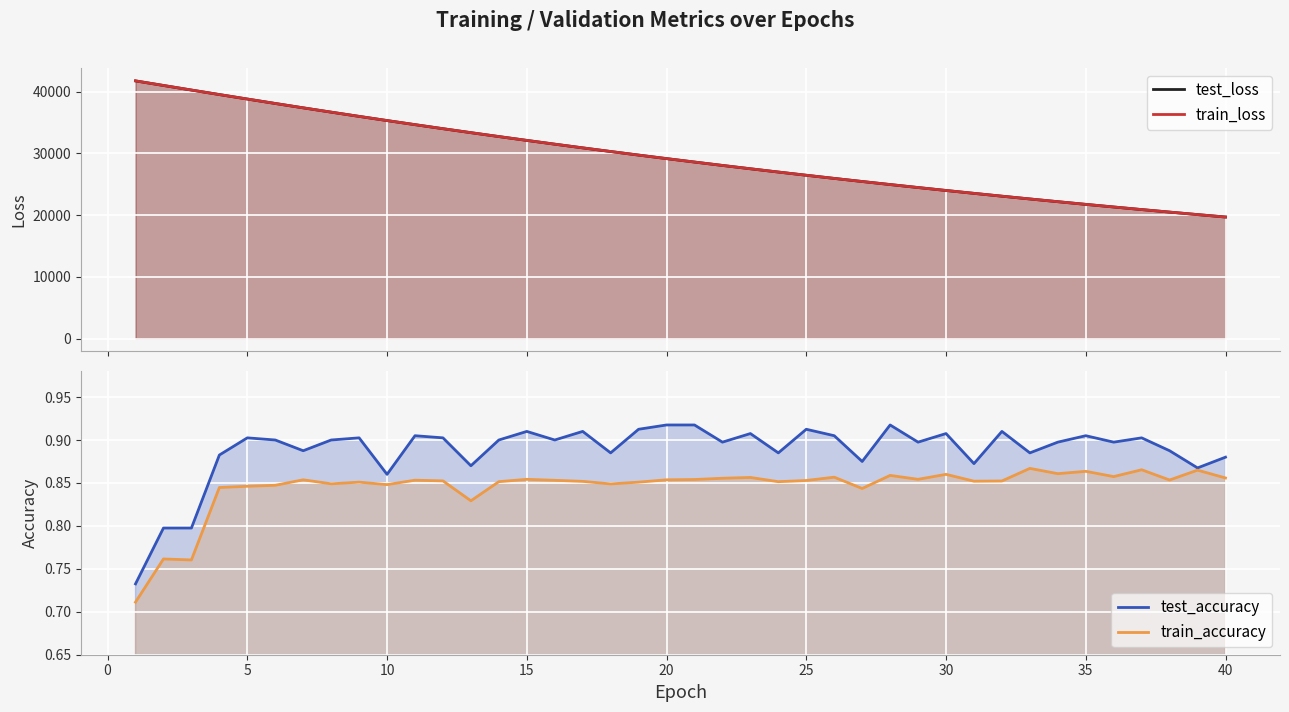

In train_accuracy, how many points are lower than both neighbors (excluding endpoints)?

12